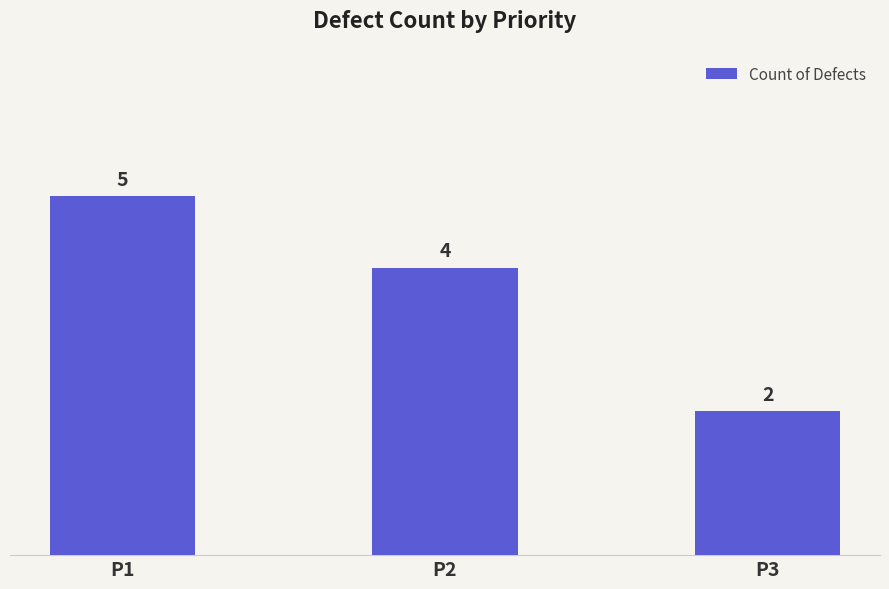

Where does the data first go above 4?

P1